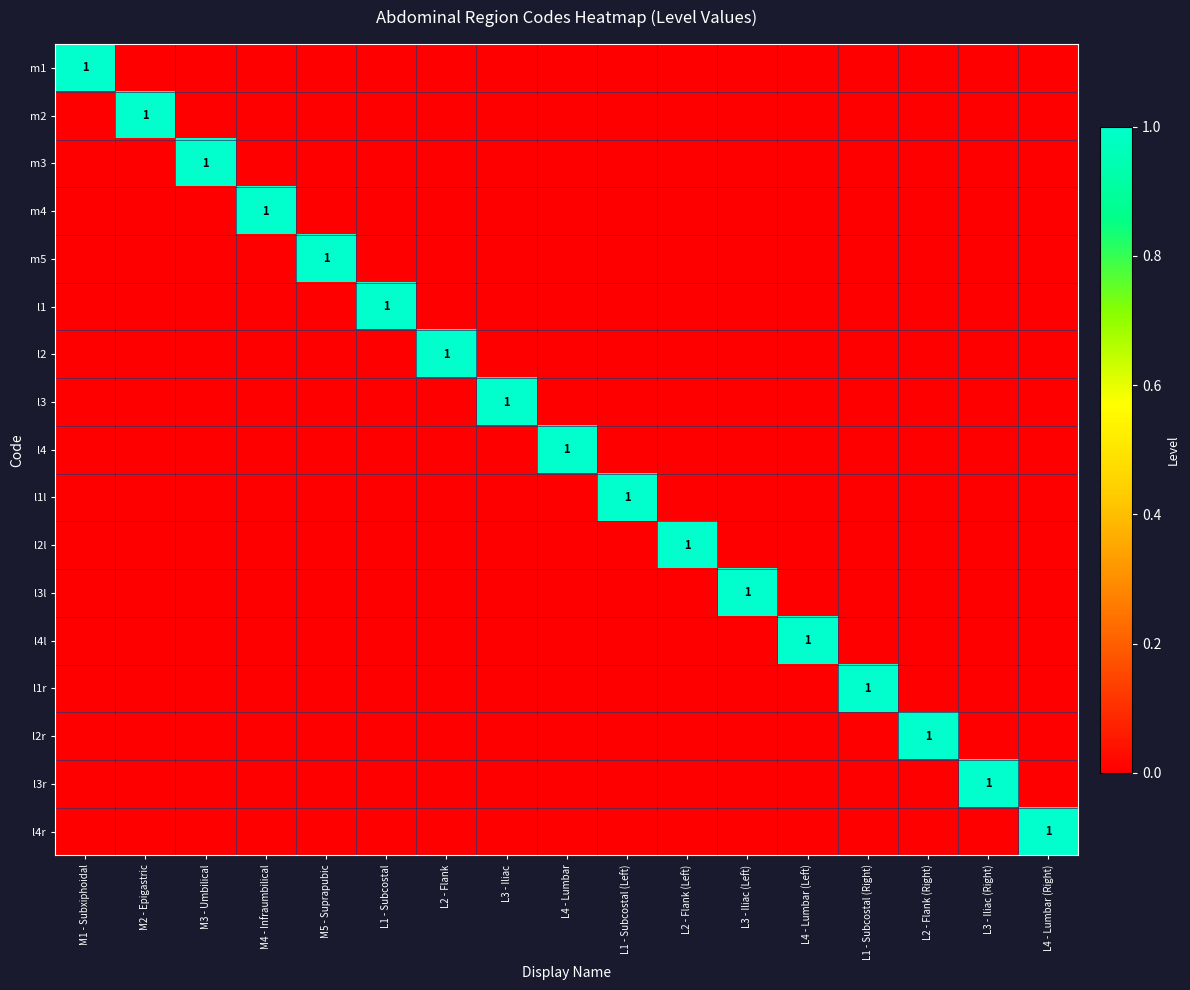

Is it true that l3r equals 1 at L3 - Iliac (Right)?

True